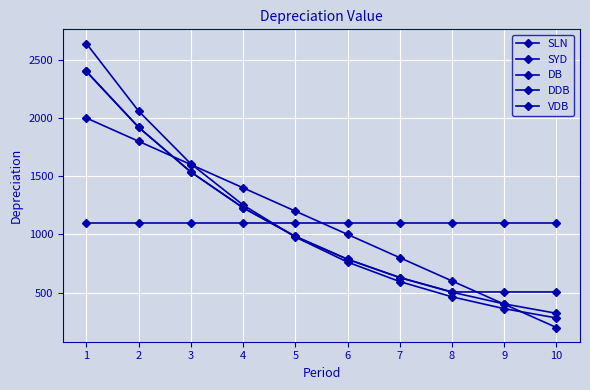

True or false: DB and VDB intersect in this chart.

True